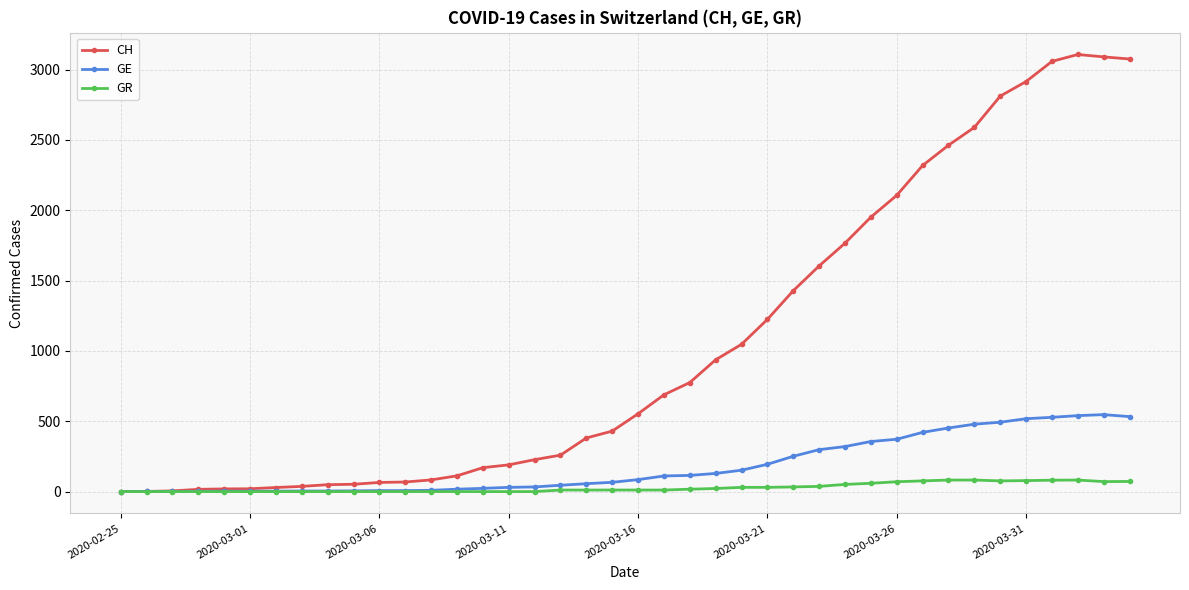

What is the maximum value shown in the chart?

3107